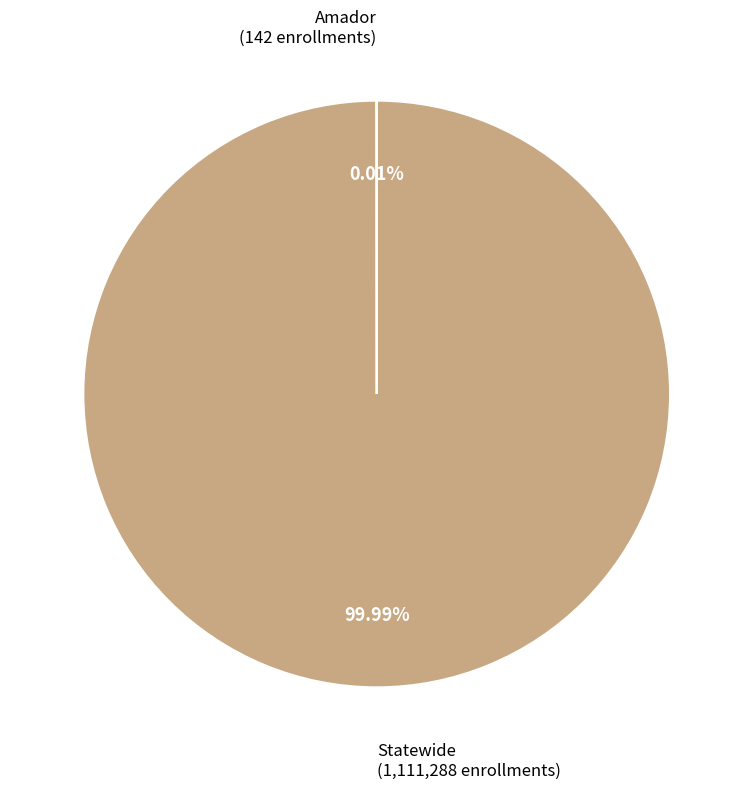

What is the largest slice in the pie chart?

Statewide